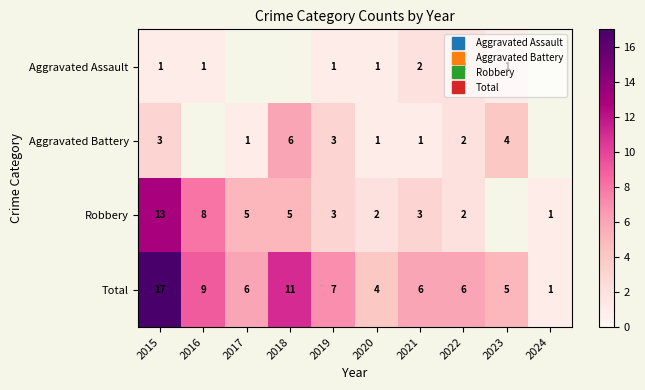

What is the difference between the Total values at 2022 and 2018?

5.0